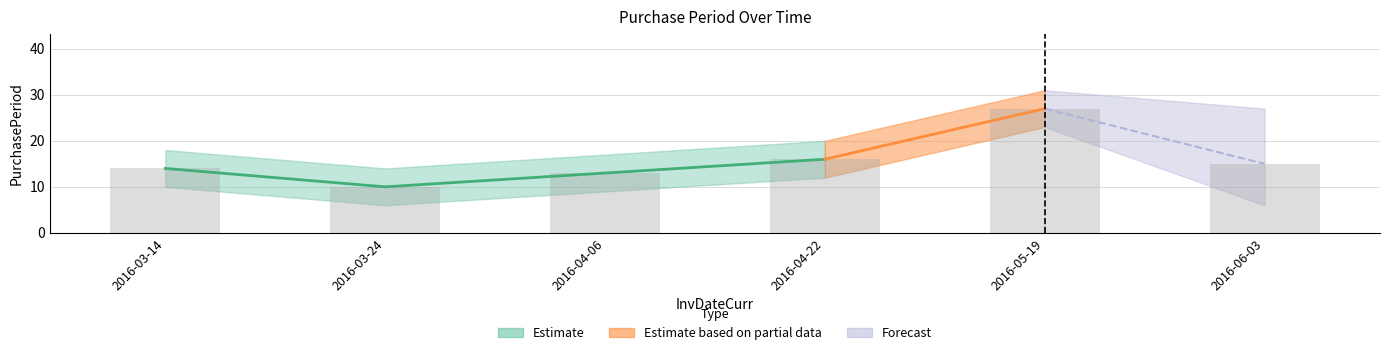

What is the smallest value displayed?

10